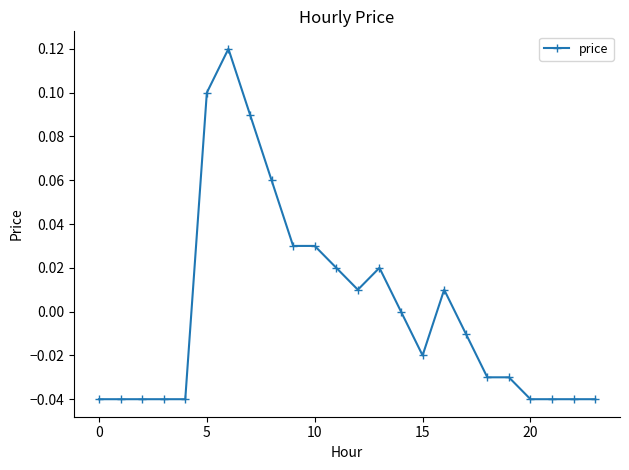

True or false: there are more than 2 points higher than both neighbors.

True